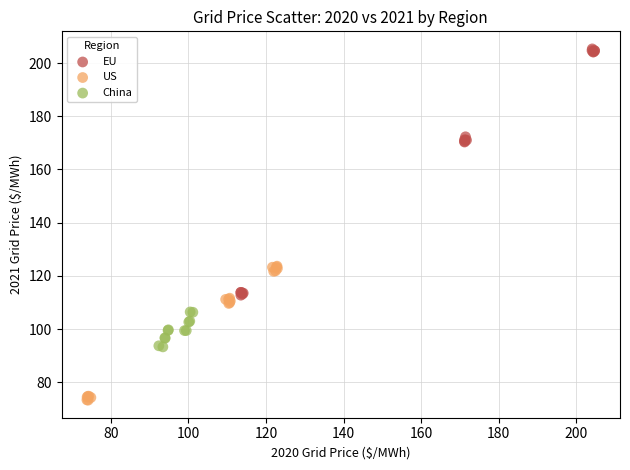

Which series reaches the maximum Y coordinate?

EU